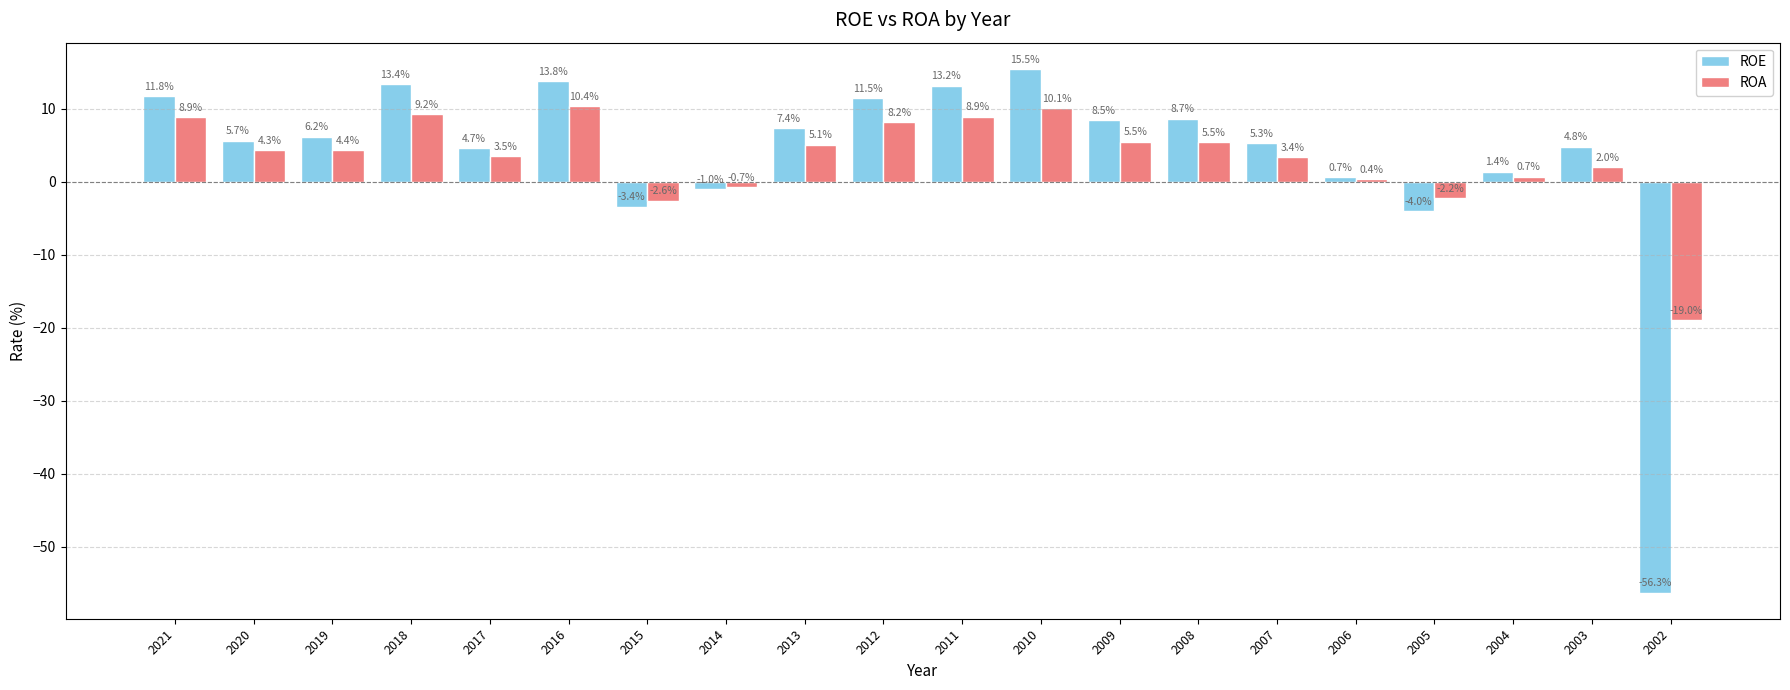

What is the smallest value displayed?

-56.3